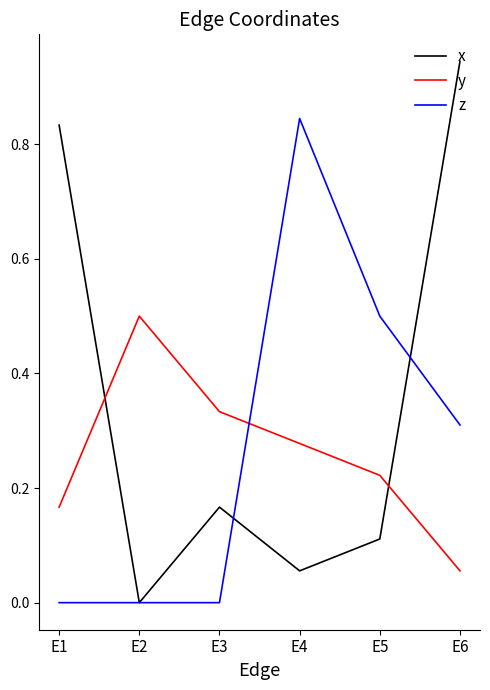

At which label does x reach its peak?

E6